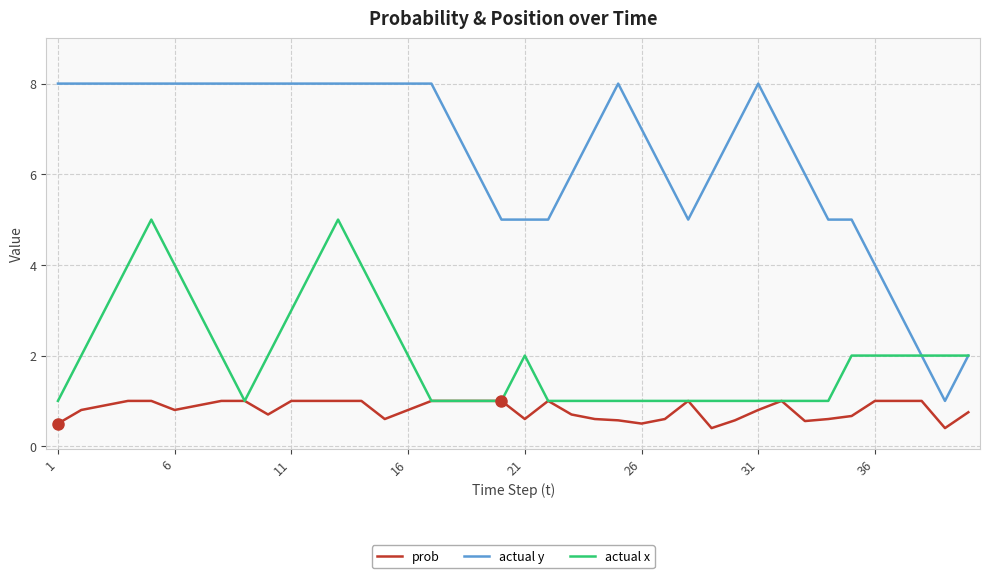

What is the sum of all actual x values?

79.0